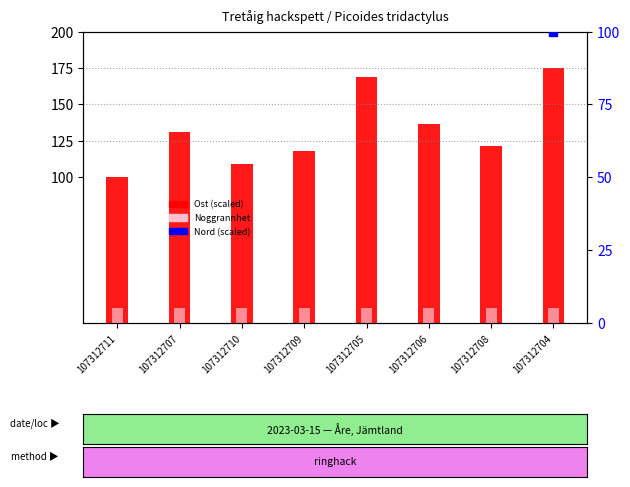

Which series has the largest Y range (max minus min)?

Ost (scaled)